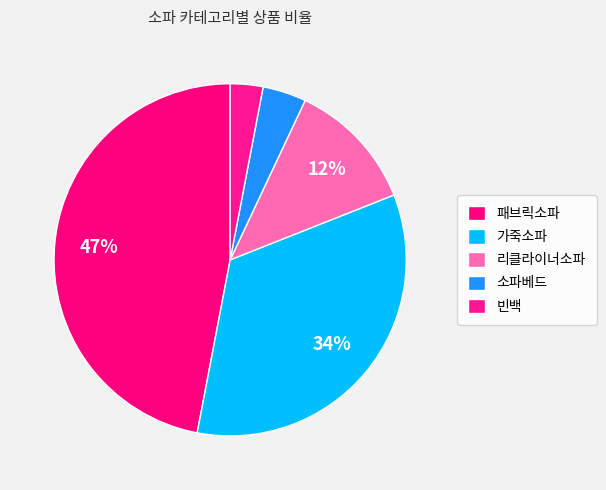

To the nearest percent, what percentage of the pie is 패브릭소파?

47%